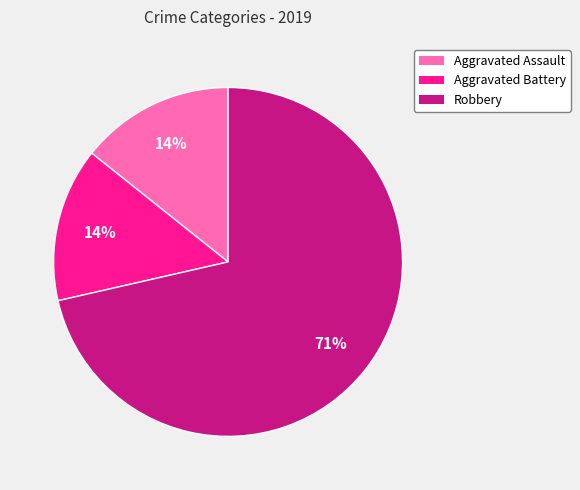

What percentage is the Aggravated Battery slice, to the nearest percent?

14%